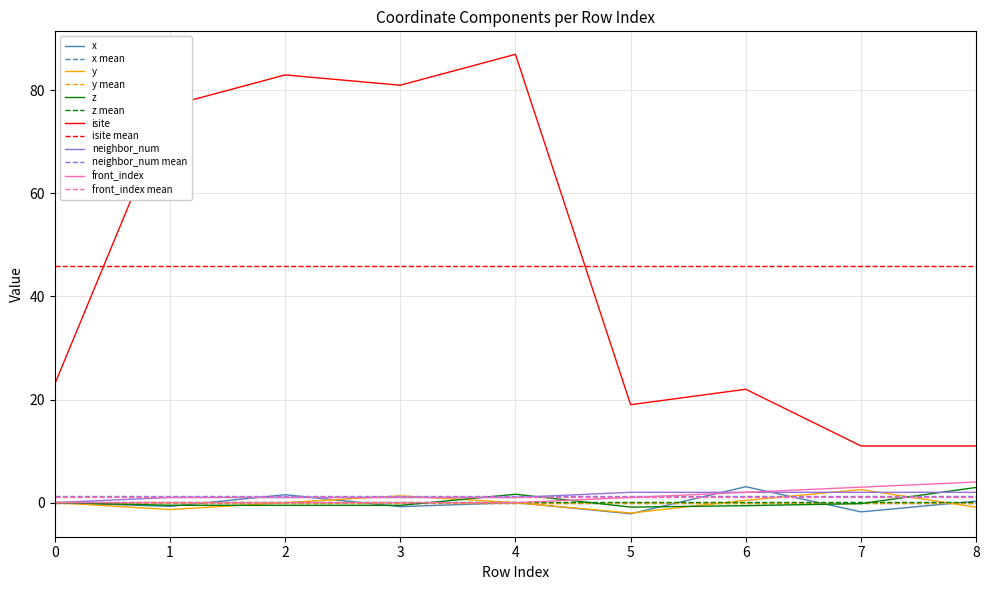

The z series shows -0.7 at 2. True or false?

False